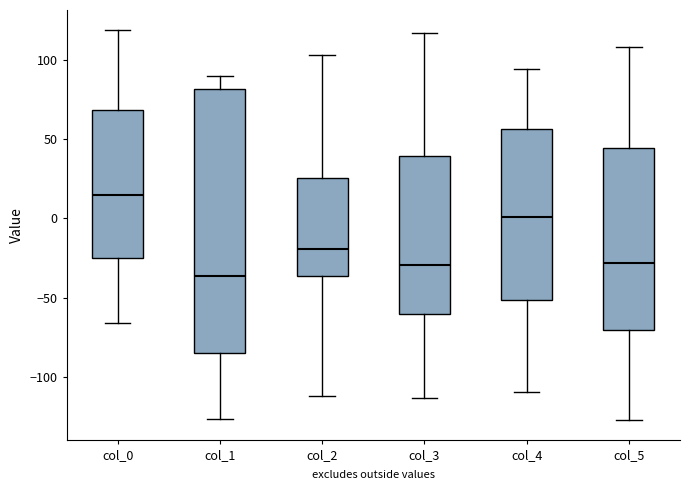

Reading left to right, read every box against the y-axis: the position of its median line, the range the box covers, and the ends of its whiskers. The values are not printed on the chart, so give them approximately, as read against the axis.

col_0: median 15, box -25 to 70, whiskers -65 to 120
col_1: median -35, box -85 to 80, whiskers -125 to 90
col_2: median -20, box -35 to 25, whiskers -110 to 105
col_3: median -30, box -60 to 40, whiskers -115 to 115
col_4: median 0, box -50 to 55, whiskers -110 to 95
col_5: median -30, box -70 to 45, whiskers -125 to 110